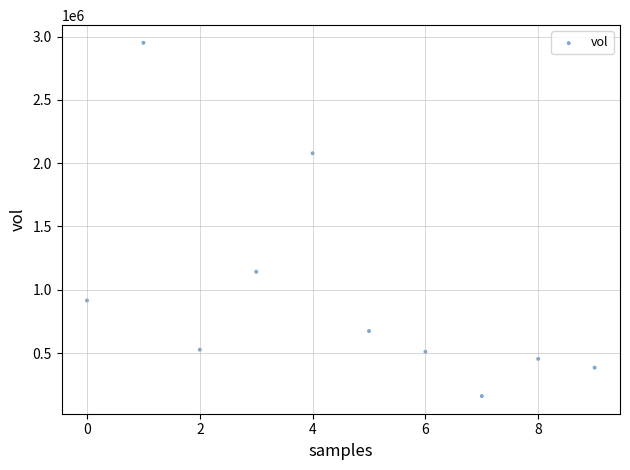

What Y value in the scatter plot is closest to 1555700?

1142400